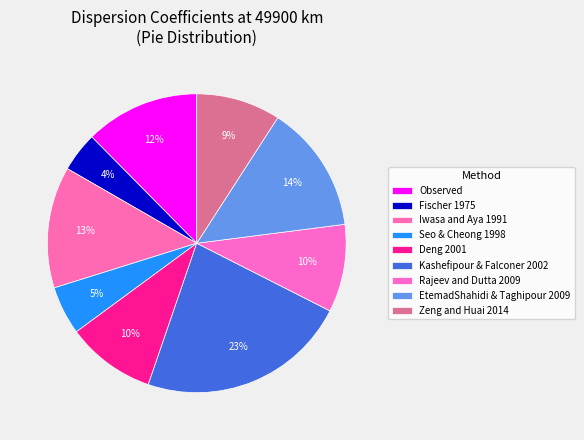

To the nearest percent, what is the difference between the largest and smallest slice percentages?

19%